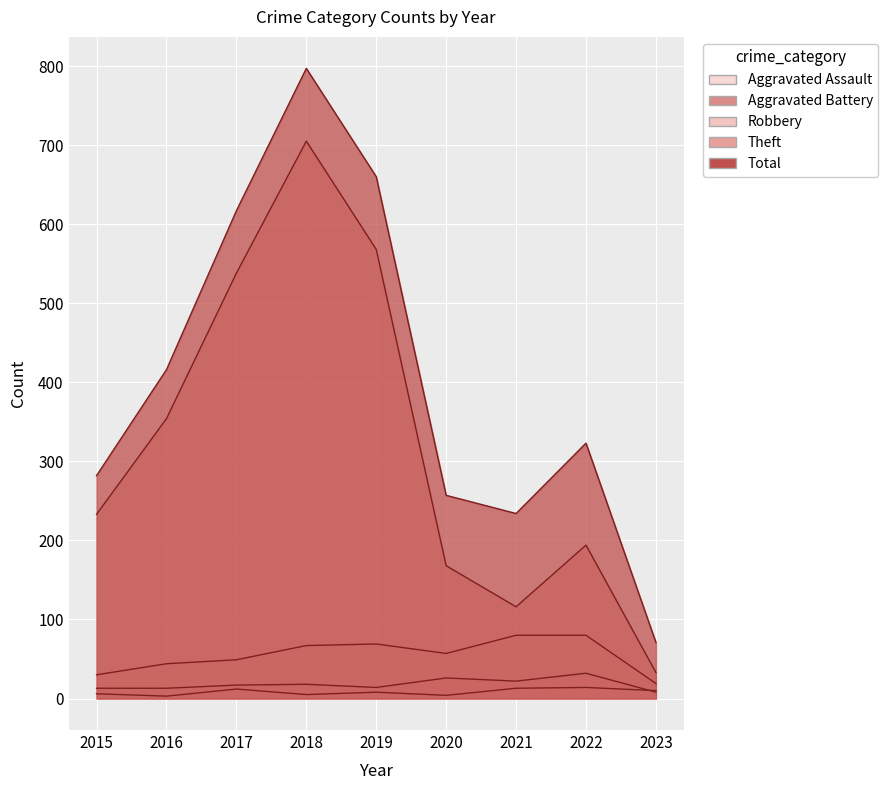

Between 2021 and 2015, which is larger?

2021